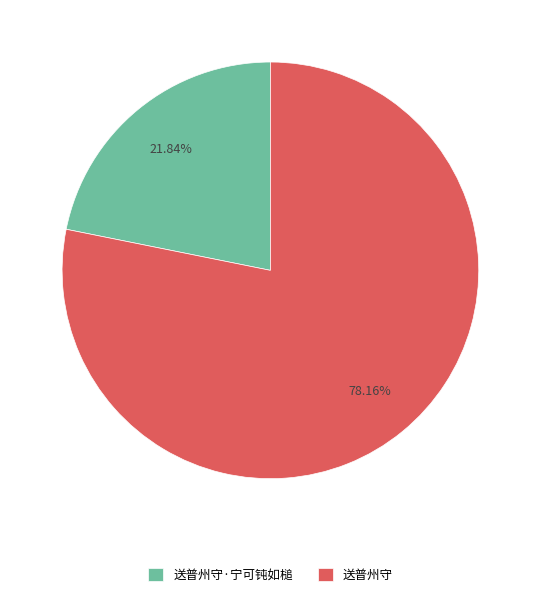

Count the number of slices in the pie.

2